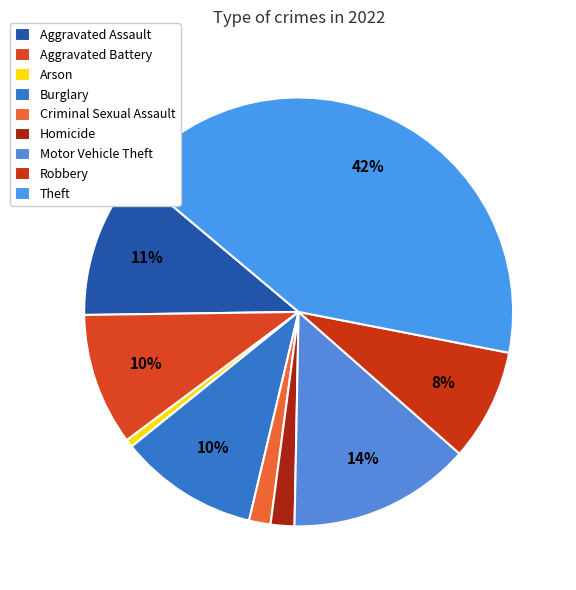

Is there a majority slice in this chart?

No